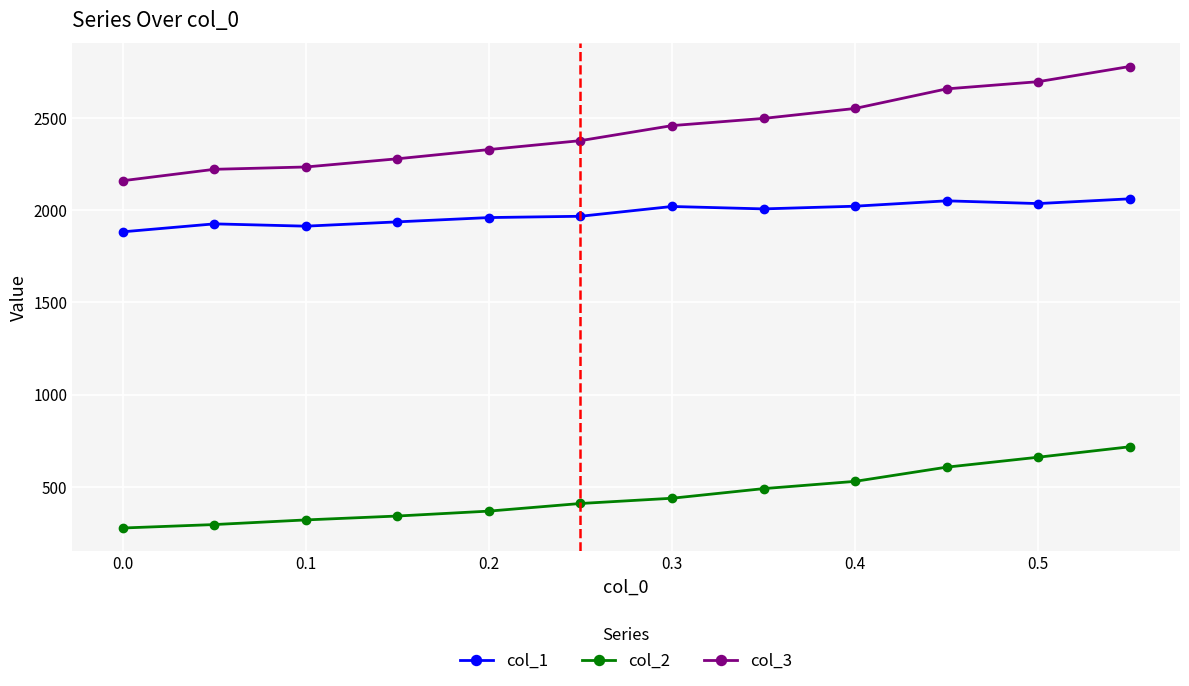

At how many categories does at least one series exceed 1671?

12